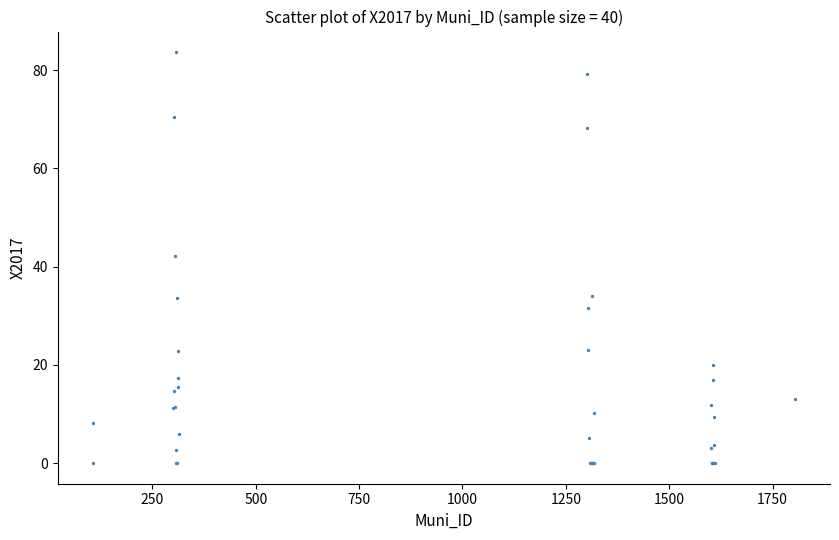

What Y value in the scatter plot is closest to 41?

42.2